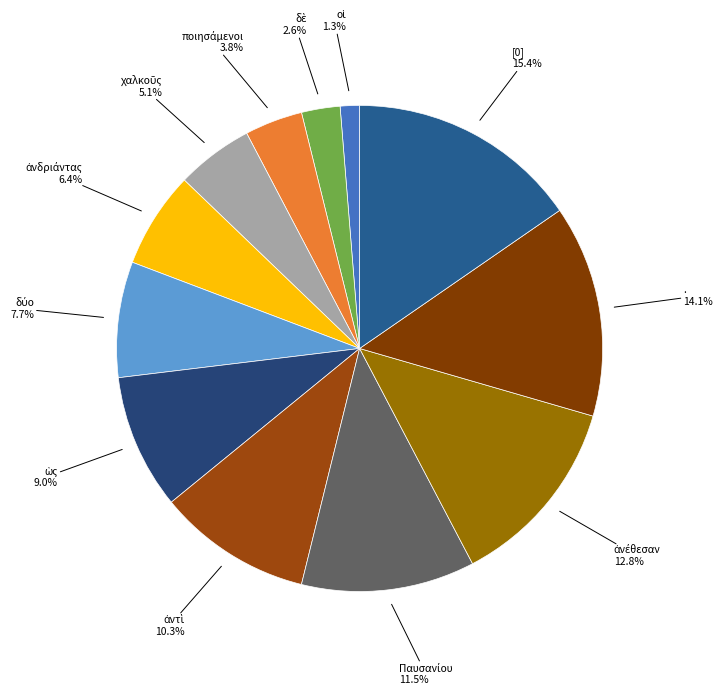

Is there a majority slice in this chart?

No